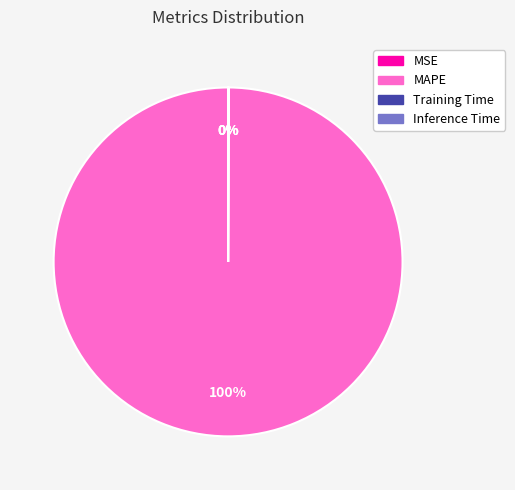

To the nearest percent, what percentage of the pie is MAPE?

100%